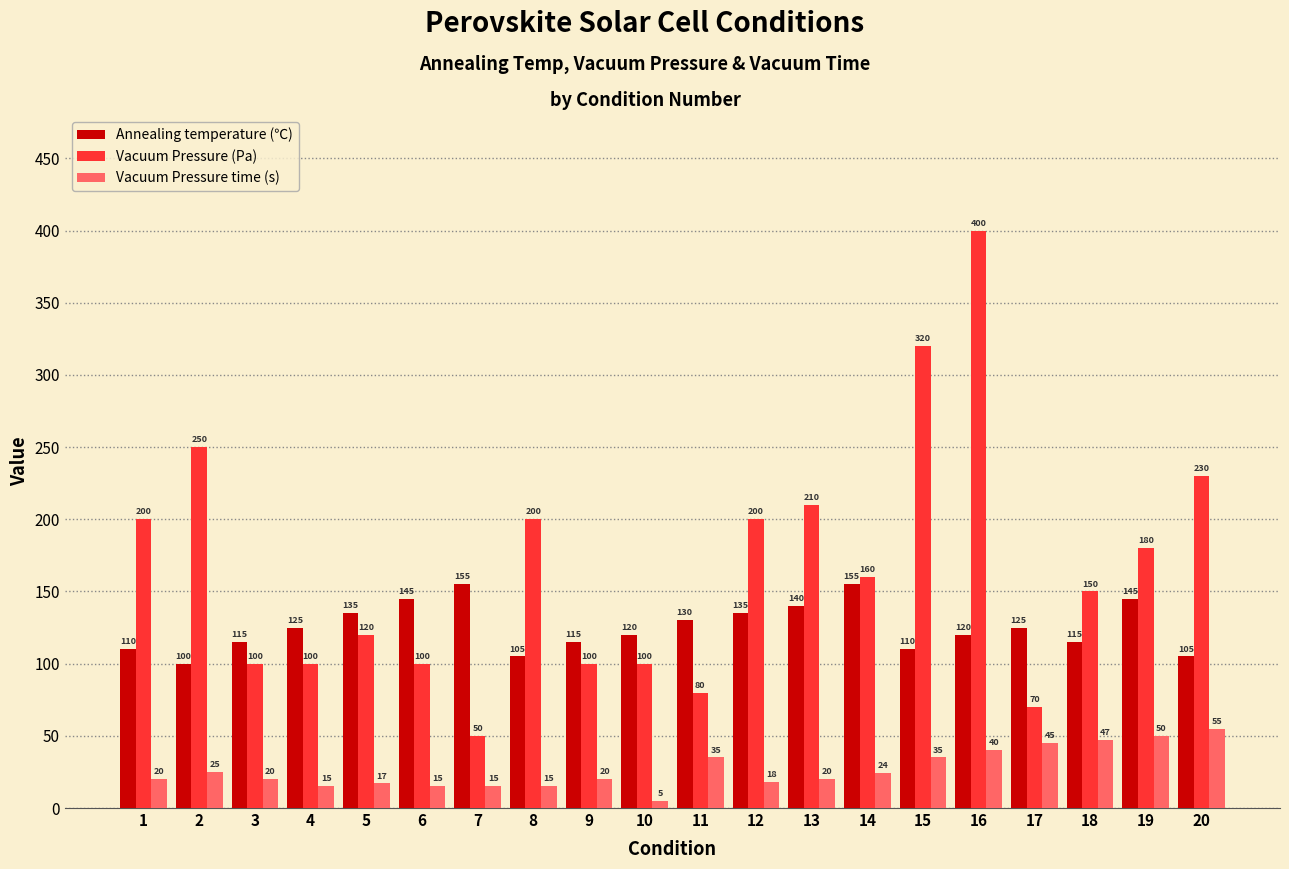

Read the Annealing temperature (℃) value at 6, to the nearest 5.

145